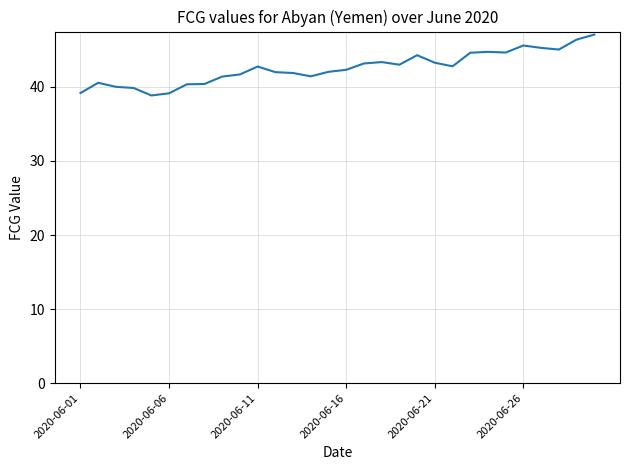

What is the maximum value shown in the chart?

47.1